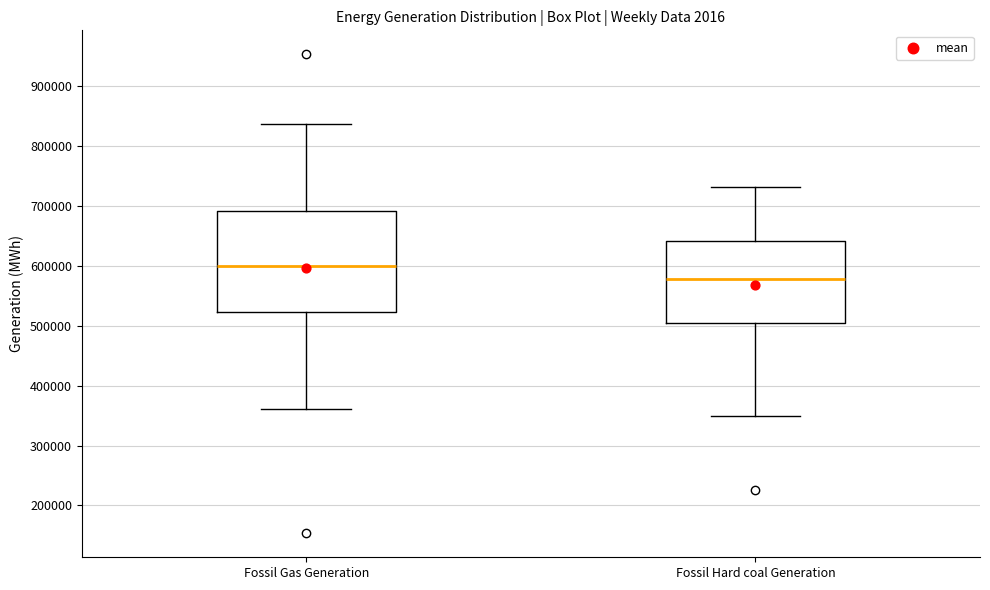

Where is the lower edge of the box for Fossil Hard coal Generation on the y-axis? The values are not printed on the chart, so give them approximately, as read against the axis.

500000